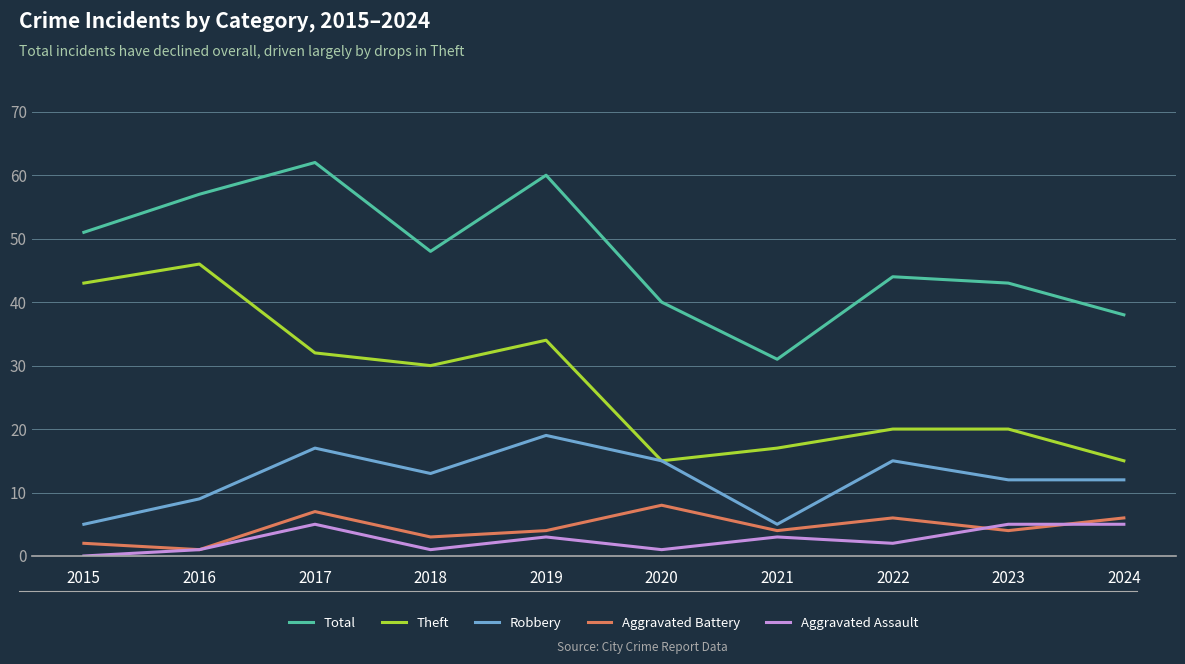

What are all the series names shown in the legend?

Total, Theft, Robbery, Aggravated Battery, Aggravated Assault